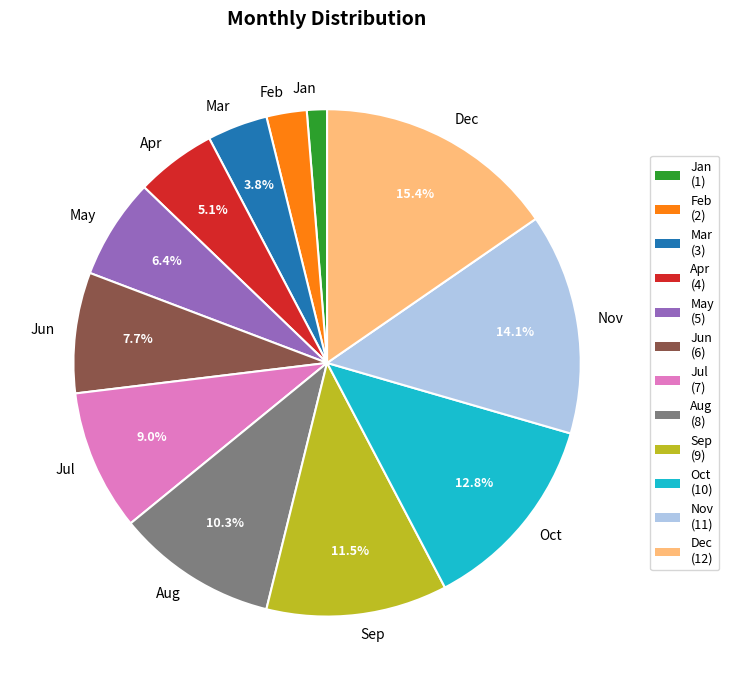

How many segments does this pie chart have?

12